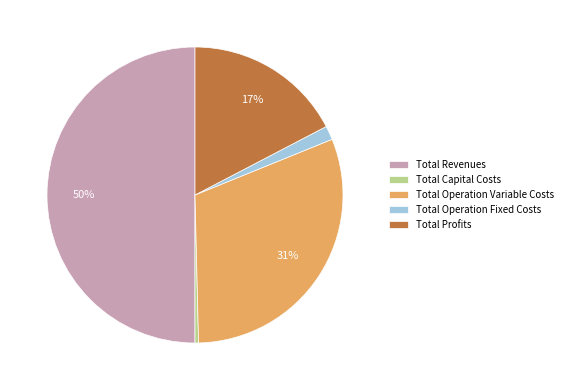

Count the number of slices in the pie.

5